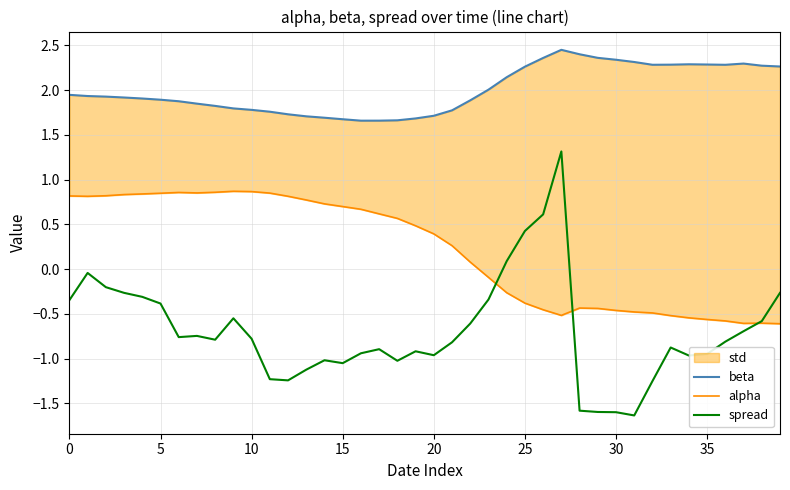

Rank the series by their average value, from highest to lowest.

beta, alpha, spread